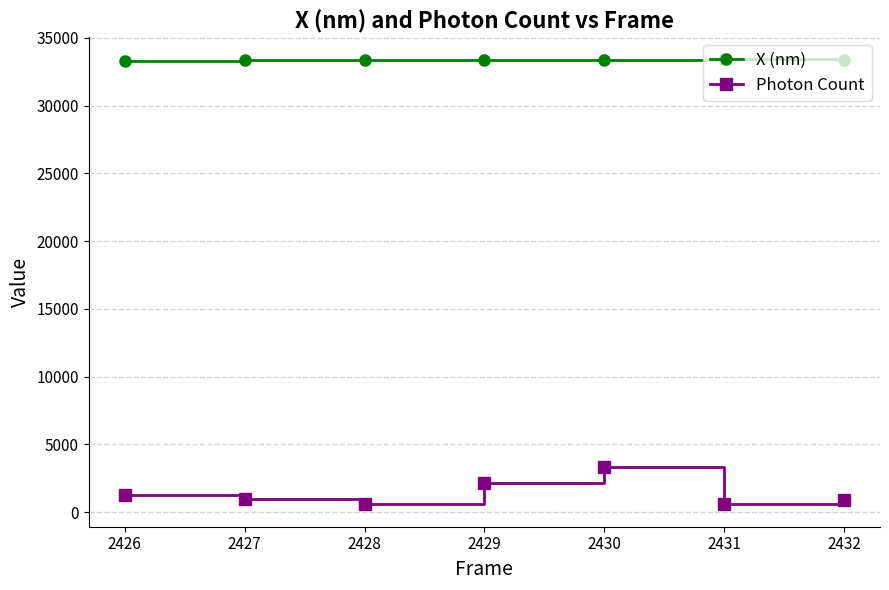

Is it true that X (nm) equals 33350.7 at 2427?

True